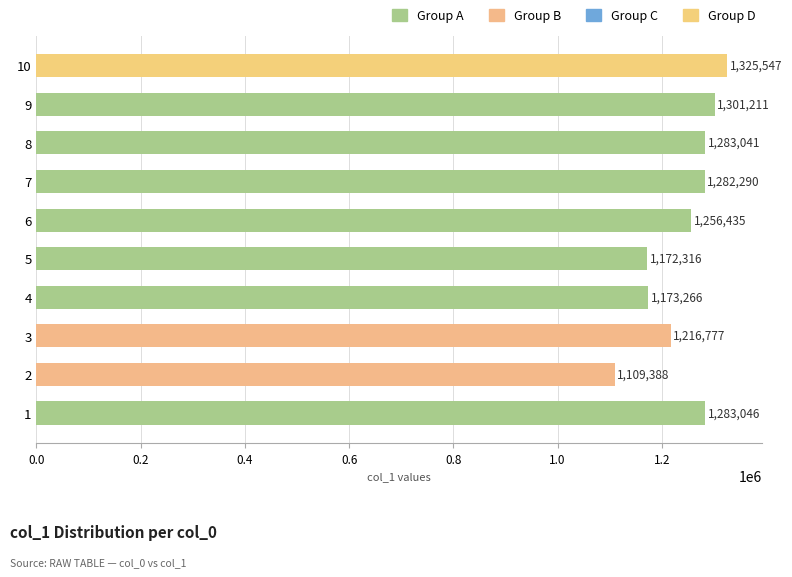

What is the difference between the maximum and minimum values?

216159